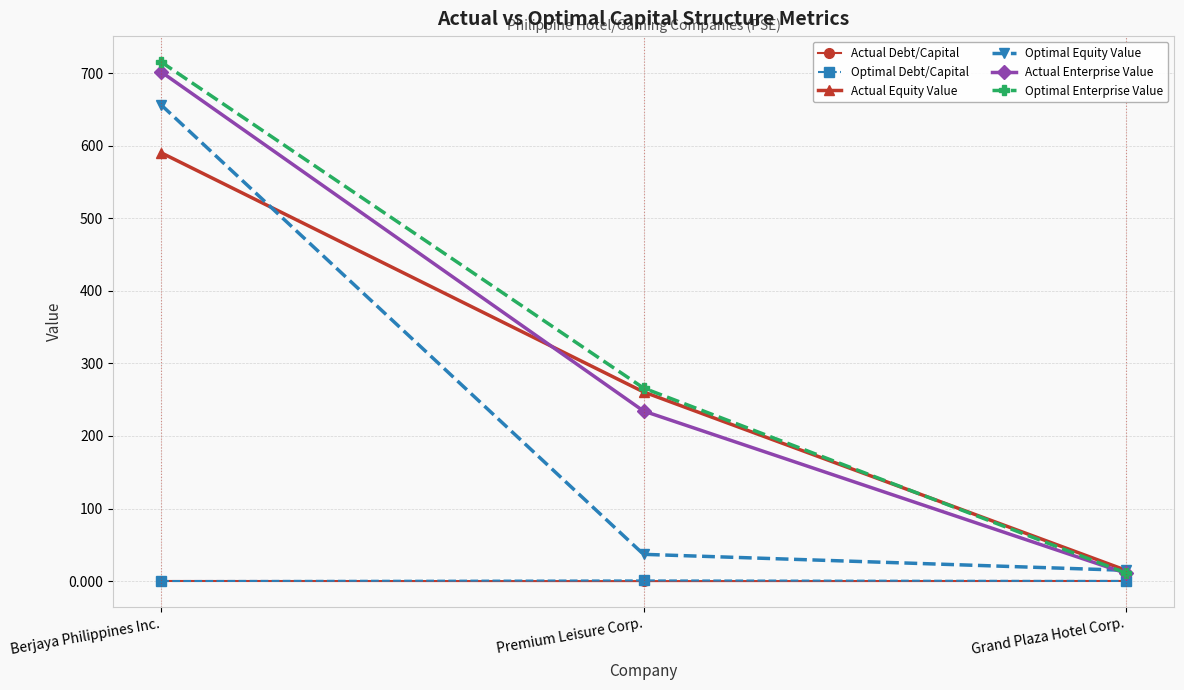

Is it true that Optimal Equity Value equals 62.8 at Premium Leisure Corp.?

False